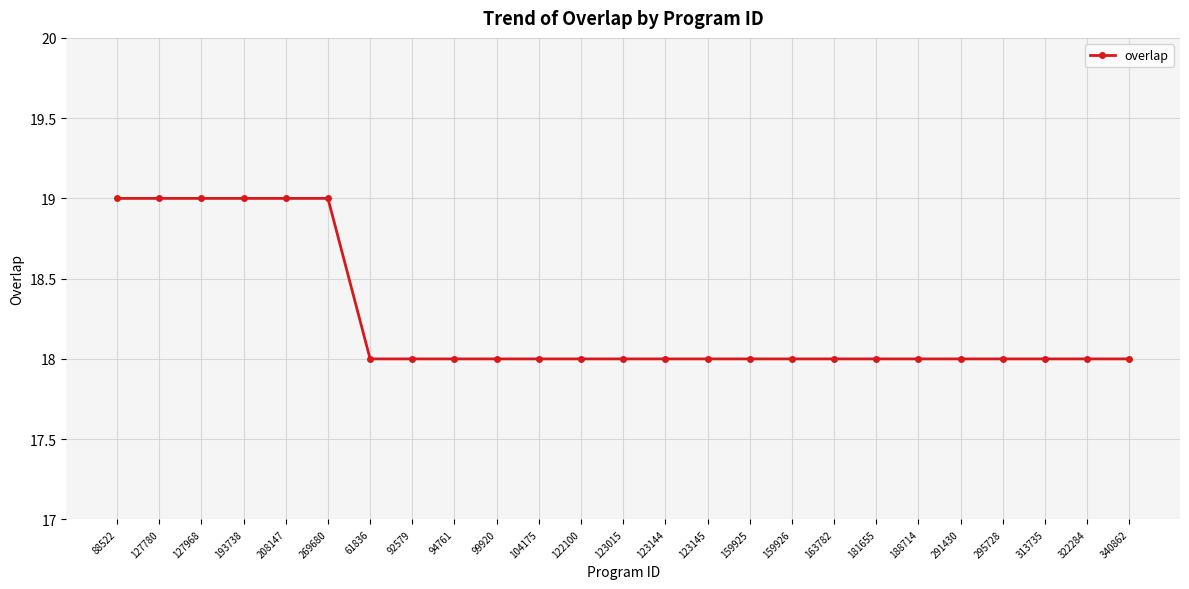

True or false: the data shows 18 at 340862.

True